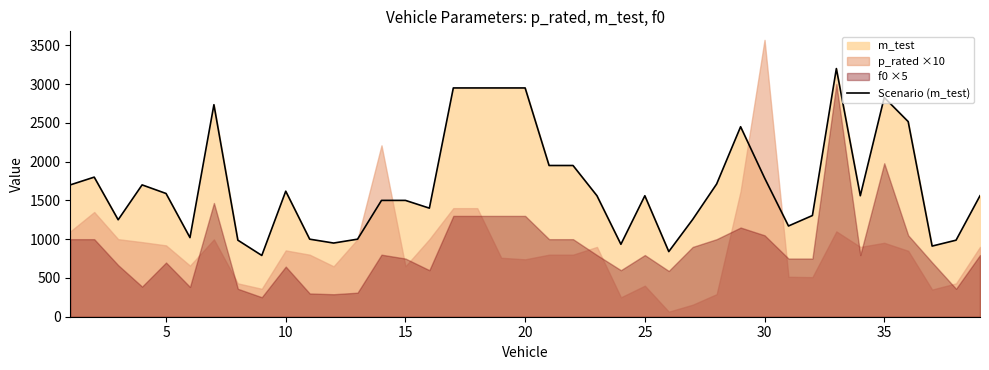

What is the value of the 15th point from the left?

1500.0